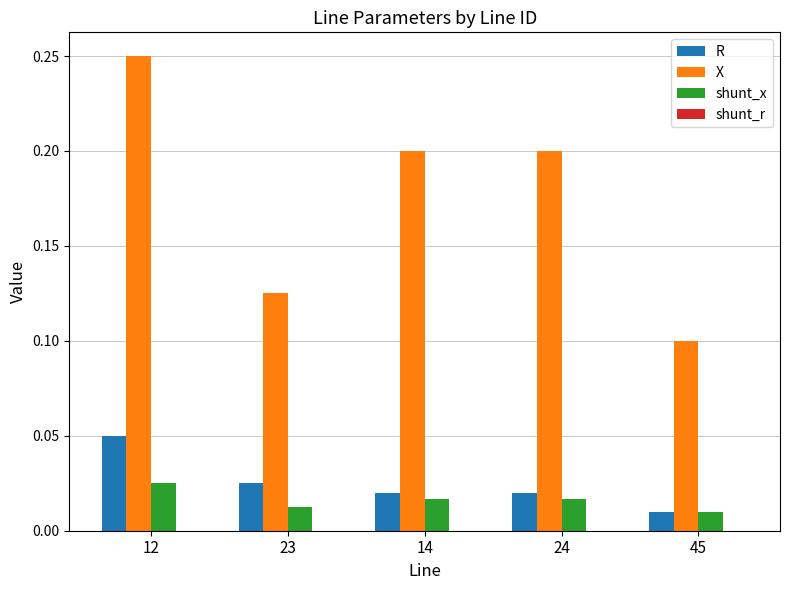

What is the sum of the X values at 23 and 14?

0.3